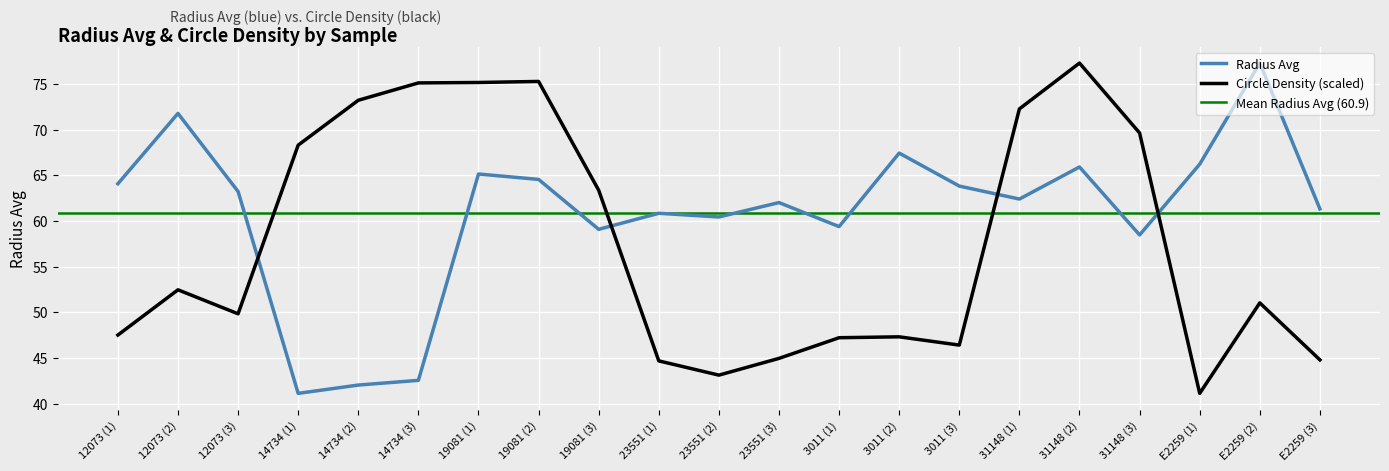

At which category does Circle Density reach its first local peak?

12073 (2)